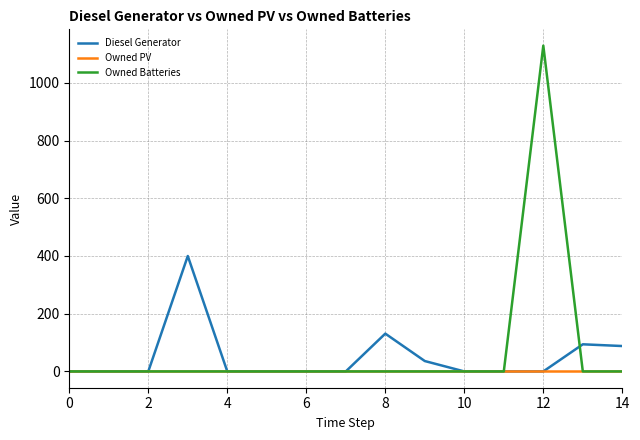

Is this an area chart (filled region under the line)?

No